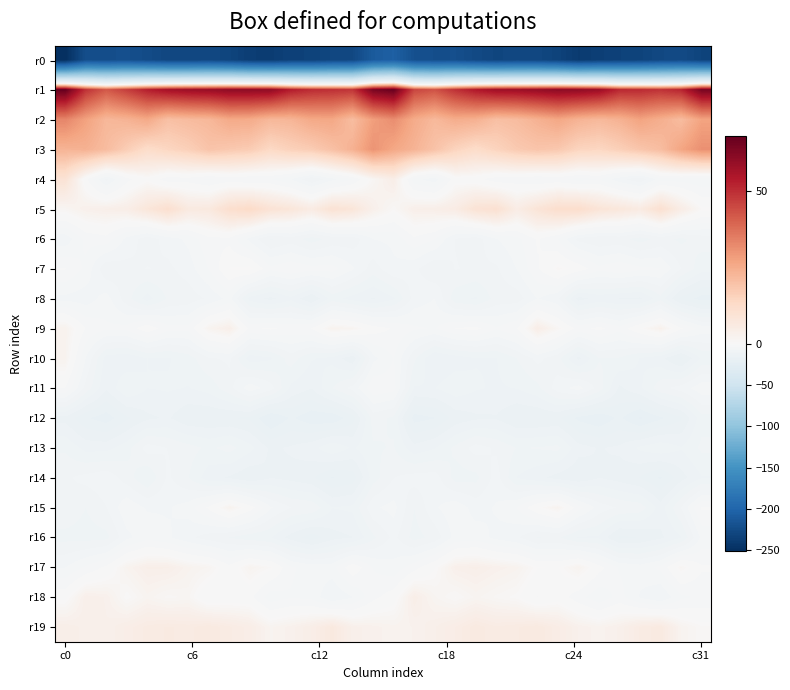

Reading right to left, transcribe all the data shown in this chart.

r0: -231.3	-225.3	-227.4	-231.4	-233.0	-235.5	-239.0	-232.0	-228.3	-227.8	-229.6	-226.0	-221.1	-221.4	-219.3	-205.2	-209.7	-227.3	-228.5	-232.7	-233.2	-237.7	-236.5	-230.6	-227.2	-229.0	-228.5	-224.1	-220.6	-221.7	-221.5	-250.5
r1: 64.5	51.7	49.1	50.6	51.1	58.5	60.4	61.0	59.5	58.1	57.7	54.4	49.4	43.1	45.5	67.2	64.3	48.7	49.6	50.4	53.4	60.3	60.6	60.5	58.9	58.2	56.7	52.9	46.9	41.9	49.2	67.9
r2: 27.2	21.2	24.5	27.2	23.7	22.0	23.4	26.2	23.8	21.3	20.3	24.0	24.9	21.9	25.3	31.6	28.2	21.0	26.2	25.8	22.9	22.3	25.2	25.6	22.3	21.4	20.2	25.8	23.4	22.3	27.5	33.2
r3: 31.1	26.8	20.9	18.8	16.3	14.3	15.0	18.2	19.0	17.7	15.2	12.6	15.1	19.6	23.4	26.2	30.4	23.9	20.1	17.1	15.8	13.7	17.2	18.1	19.2	16.3	14.4	12.3	16.8	21.3	23.8	23.2
r4: -5.6	-4.8	-4.9	-9.4	-7.3	-3.9	-4.8	-3.4	-4.2	-3.3	-3.3	-1.2	-0.7	-7.0	-5.3	4.4	1.2	-3.9	-6.6	-9.6	-5.9	-3.9	-4.0	-3.2	-4.3	-2.9	-3.2	-0.2	-2.7	-8.5	-1.3	9.5
r5: 0.5	5.0	10.7	5.9	7.6	8.8	12.0	11.9	8.8	5.1	10.5	9.5	5.3	4.1	3.8	0.6	3.4	8.3	9.7	5.5	8.1	9.5	12.9	11.4	6.7	6.4	11.1	8.0	4.5	3.9	3.2	1.4
r6: -8.9	-10.2	-9.2	-10.6	-9.2	-9.5	-8.5	-4.0	-1.7	-4.5	-5.9	-8.9	-7.9	-3.8	-2.3	-5.5	-5.8	-9.0	-9.2	-10.7	-8.8	-10.0	-6.5	-2.6	-2.4	-5.3	-6.9	-9.0	-6.4	-2.7	-3.3	-7.2
r7: -11.0	-7.8	-3.8	-3.5	-2.2	-3.4	-0.7	0.8	-2.3	-5.8	-8.1	-8.2	-7.7	-9.6	-7.3	-6.3	-8.8	-5.6	-3.1	-3.1	-2.3	-3.3	0.5	0.1	-3.8	-6.9	-8.3	-7.7	-8.5	-9.4	-4.4	-1.8
r8: -18.4	-16.2	-10.5	-14.1	-13.8	-12.9	-14.5	-7.4	-5.8	-8.9	-8.9	-12.0	-11.0	-5.8	-7.0	-12.0	-13.8	-12.5	-10.9	-15.6	-12.3	-14.3	-12.6	-5.2	-7.5	-8.9	-9.5	-12.7	-9.0	-5.0	-7.0	-6.4
r9: -4.7	-1.7	2.9	0.1	-3.2	-1.4	-2.7	1.1	4.5	-2.1	-3.7	-1.4	-1.8	-4.1	-3.6	-2.2	-0.9	1.7	2.4	-1.9	-2.6	-1.6	-2.4	3.8	2.0	-3.3	-3.2	-0.5	-3.3	-3.5	-2.1	2.5
r10: -11.4	-16.2	-13.1	-11.8	-10.0	-9.9	-14.3	-9.2	-7.2	-9.8	-11.8	-11.8	-12.7	-13.7	-9.4	-3.8	-6.5	-15.2	-12.3	-11.6	-8.8	-12.0	-12.9	-7.5	-8.0	-10.8	-11.9	-11.7	-13.4	-12.6	-5.9	2.4
r11: -4.5	-6.9	-8.5	-12.1	-14.1	-8.6	-5.0	-6.8	-10.4	-11.7	-12.0	-11.5	-10.4	-11.8	-11.9	-3.1	-2.3	-7.1	-9.8	-13.6	-12.3	-6.8	-4.6	-8.5	-11.0	-11.8	-11.5	-11.7	-9.9	-13.4	-8.5	-2.0
r12: -10.5	-16.0	-18.0	-19.9	-17.2	-19.2	-18.1	-15.3	-15.6	-15.7	-13.9	-14.1	-14.9	-17.7	-18.5	-10.2	-9.0	-16.6	-19.1	-19.0	-17.3	-19.7	-16.0	-15.6	-15.5	-15.4	-13.5	-14.1	-16.0	-18.7	-17.3	-14.4
r13: -9.4	-11.6	-10.3	-11.3	-13.3	-13.8	-12.9	-9.2	-9.7	-9.8	-8.1	-6.9	-9.3	-11.9	-13.0	-9.6	-10.0	-12.0	-10.2	-12.4	-13.4	-14.1	-11.1	-9.0	-10.2	-9.0	-7.9	-6.9	-10.6	-12.4	-12.4	-10.1
r14: -11.9	-14.5	-17.9	-15.8	-14.6	-13.7	-15.4	-14.5	-13.1	-11.8	-7.0	-10.4	-10.6	-6.8	-7.0	-7.9	-10.7	-16.7	-17.8	-15.3	-14.4	-13.8	-15.4	-14.0	-12.9	-9.7	-7.4	-11.7	-8.8	-6.4	-7.2	-8.2
r15: -1.7	-7.8	-12.7	-8.7	-8.1	-6.7	-3.1	2.3	-0.1	-3.8	-5.6	-6.7	-4.5	-6.2	-9.8	-5.1	-6.2	-11.3	-11.7	-8.2	-7.8	-5.6	-0.9	2.3	-1.5	-5.0	-6.1	-6.1	-4.3	-7.9	-9.8	-8.2
r16: -5.3	-11.9	-14.1	-15.6	-16.1	-12.1	-11.9	-9.5	-9.9	-7.5	-6.4	-4.8	-5.2	-9.1	-10.6	-7.2	-10.2	-13.7	-14.5	-16.8	-14.6	-11.6	-10.9	-9.9	-8.8	-7.4	-5.6	-4.6	-6.4	-10.4	-10.6	-10.4
r17: -1.7	1.3	-3.4	-4.9	-4.1	-1.2	2.3	-0.1	0.1	2.3	3.0	3.9	3.4	-0.1	-2.7	-5.3	-4.1	-0.3	-4.7	-4.7	-3.6	0.6	2.0	-1.3	1.5	2.3	3.8	3.8	2.2	-1.5	-3.6	-5.9
r18: -3.5	-4.3	-7.8	-6.1	-3.2	-5.4	-3.1	-0.8	-2.0	0.3	0.9	1.7	0.5	1.7	4.2	-0.8	-2.5	-5.9	-7.8	-4.5	-4.1	-5.1	-1.4	-1.3	-1.7	1.2	0.8	1.9	0.1	3.1	3.6	-0.5
r19: 0.7	2.0	6.2	5.4	3.3	2.4	3.1	4.9	6.3	5.8	5.4	6.2	4.8	3.7	2.7	2.3	2.9	3.4	6.7	4.3	2.9	2.0	4.5	5.4	6.3	5.6	5.9	5.5	4.4	3.2	3.5	4.1